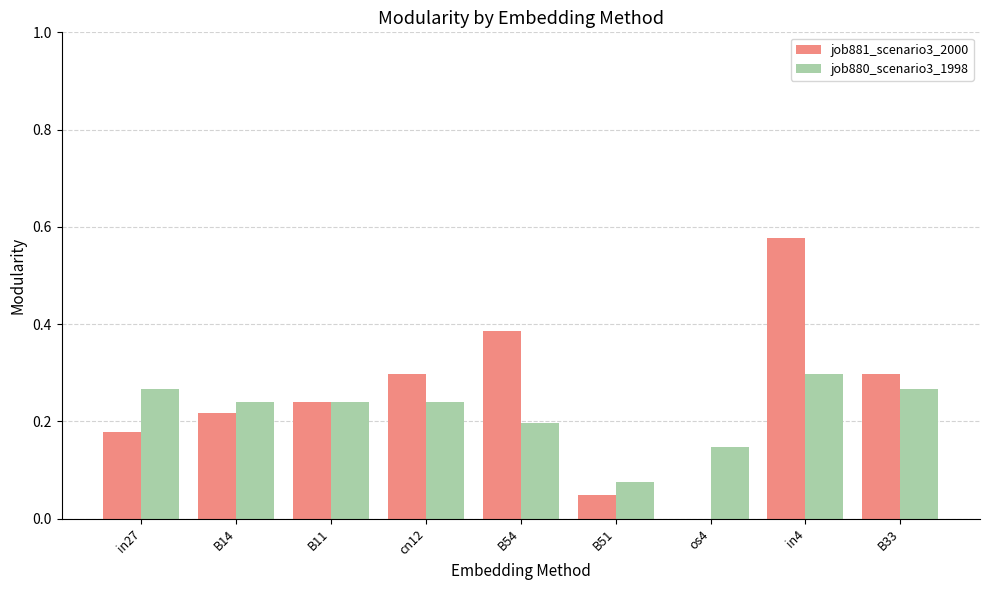

Which series changed the most between B51 and B33?

job881_scenario3_2000